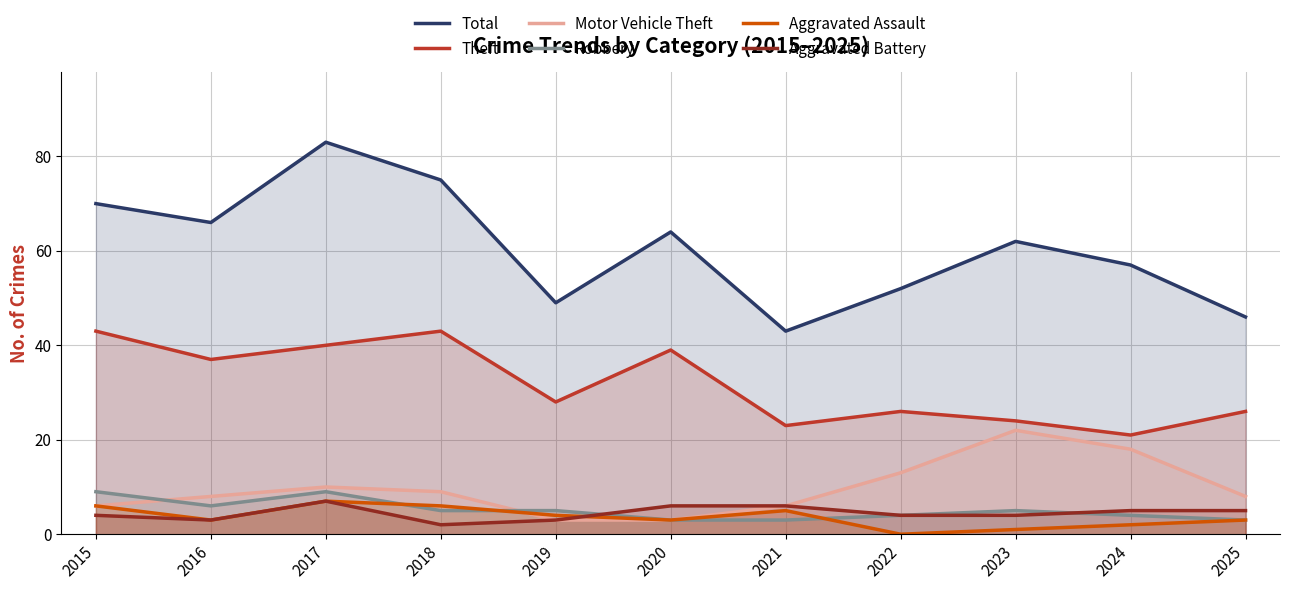

How many lines are shown in the chart?

6